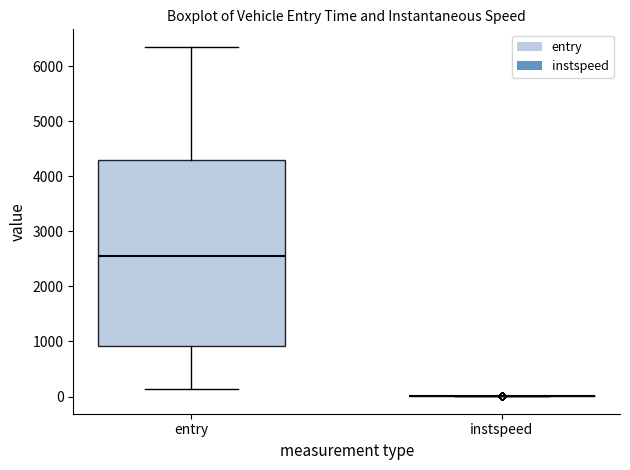

Reading left to right, read every box against the y-axis: the position of its median line, the range the box covers, and the ends of its whiskers. The values are not printed on the chart, so give them approximately, as read against the axis.

entry: median 2600, box 900 to 4300, whiskers 100 to 6400
instspeed: box collapsed to a line at 0, whiskers 0 to 0